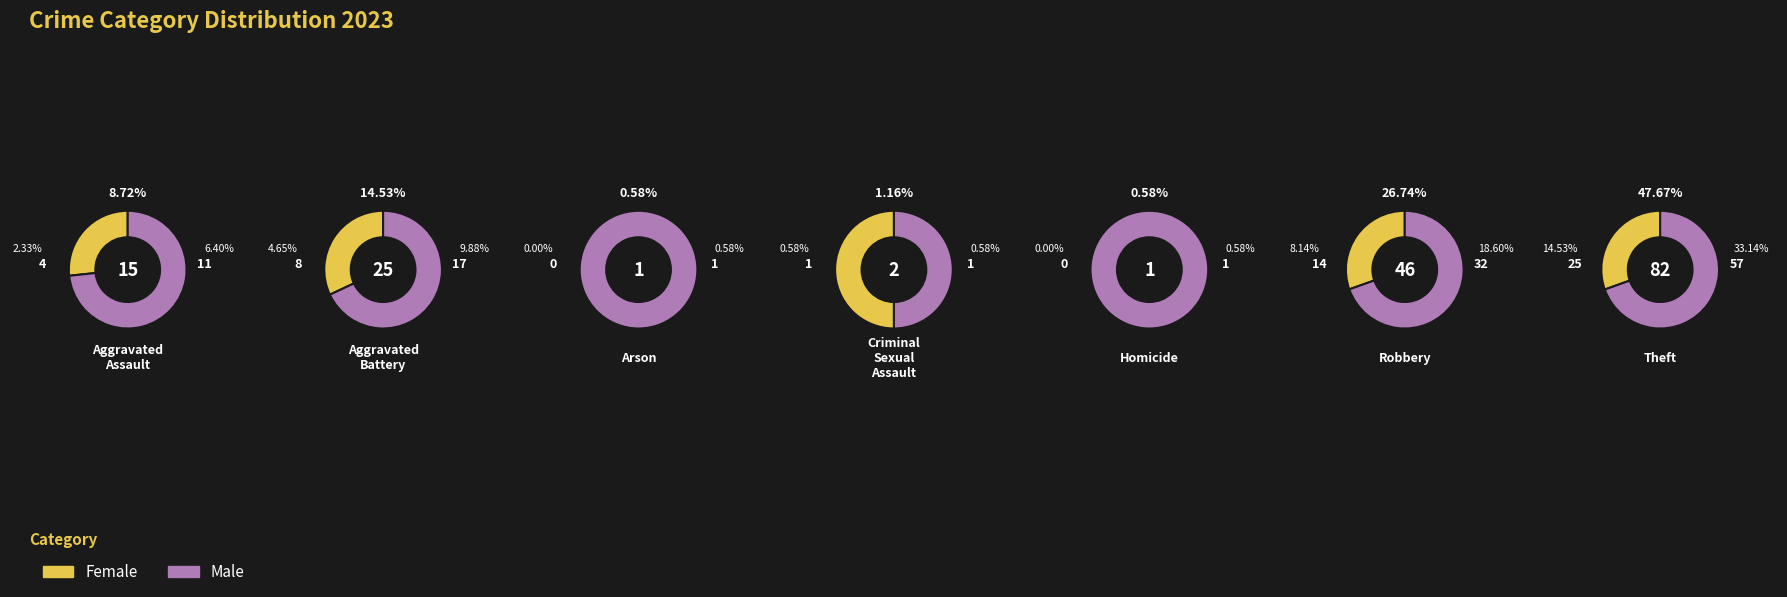

To the nearest percent, what is the difference between the largest and smallest slice percentages?

47%